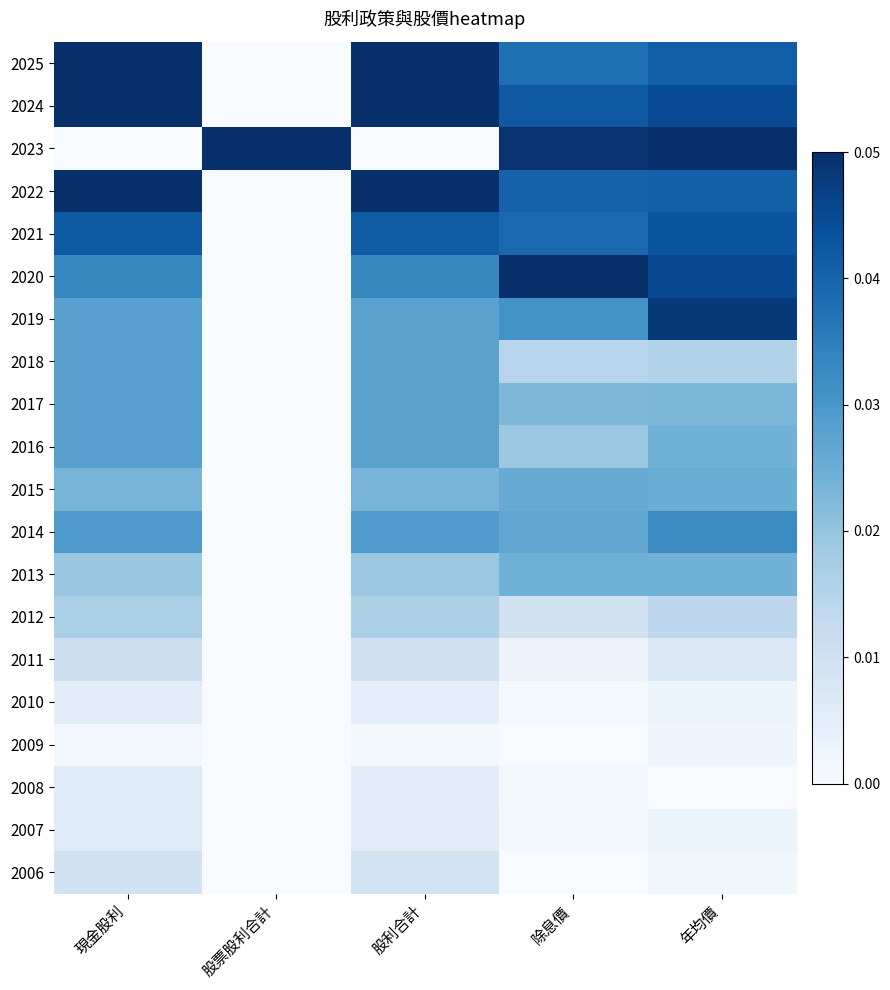

Between 年均價 and 除息價, which is larger?

年均價